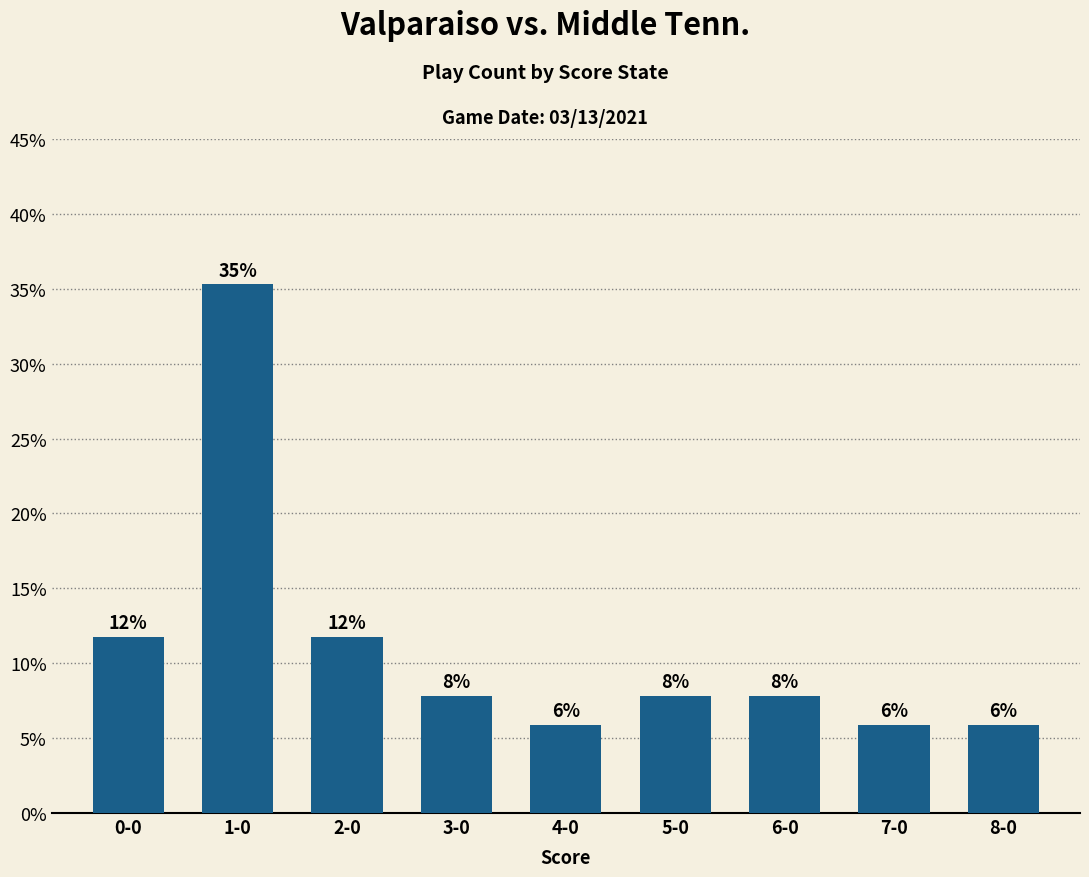

What is the approximate value at 7-0?

0.1